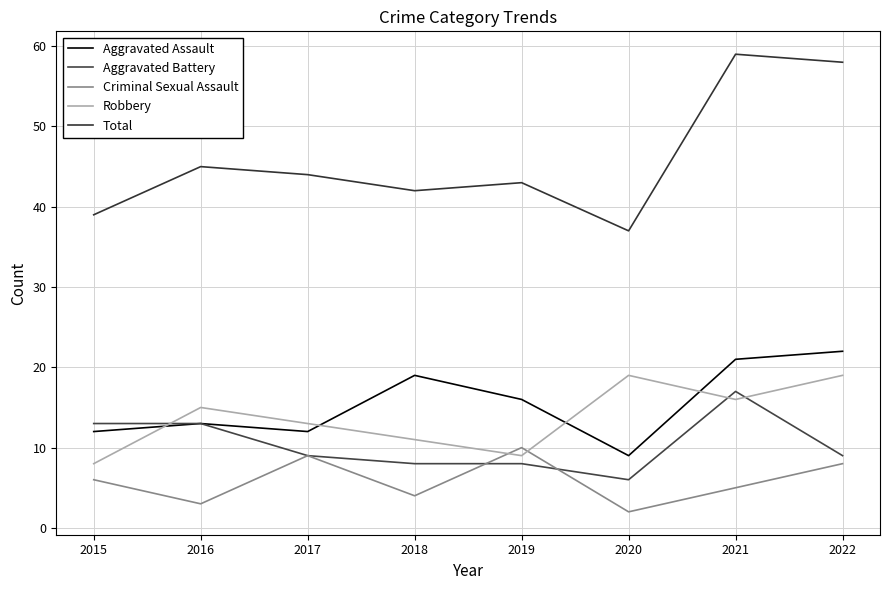

How many lines are shown in the chart?

5